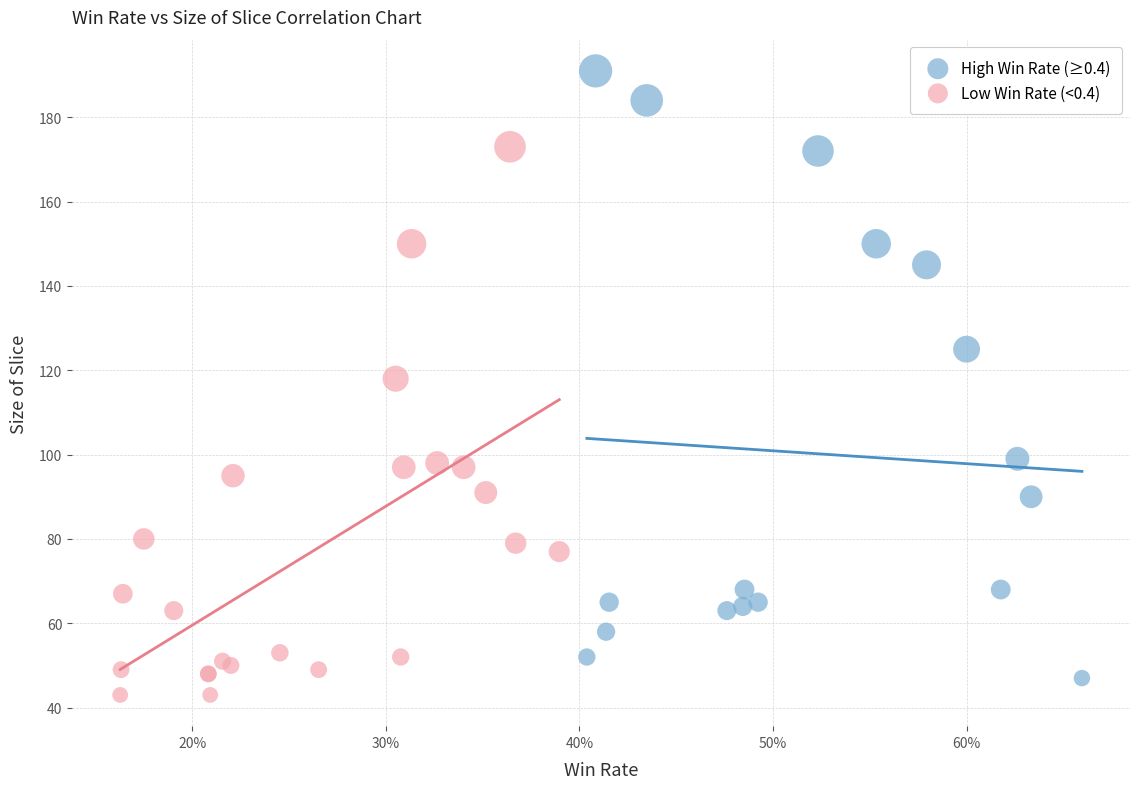

Which series has the widest spread of Y values?

High Win Rate (≥0.4)